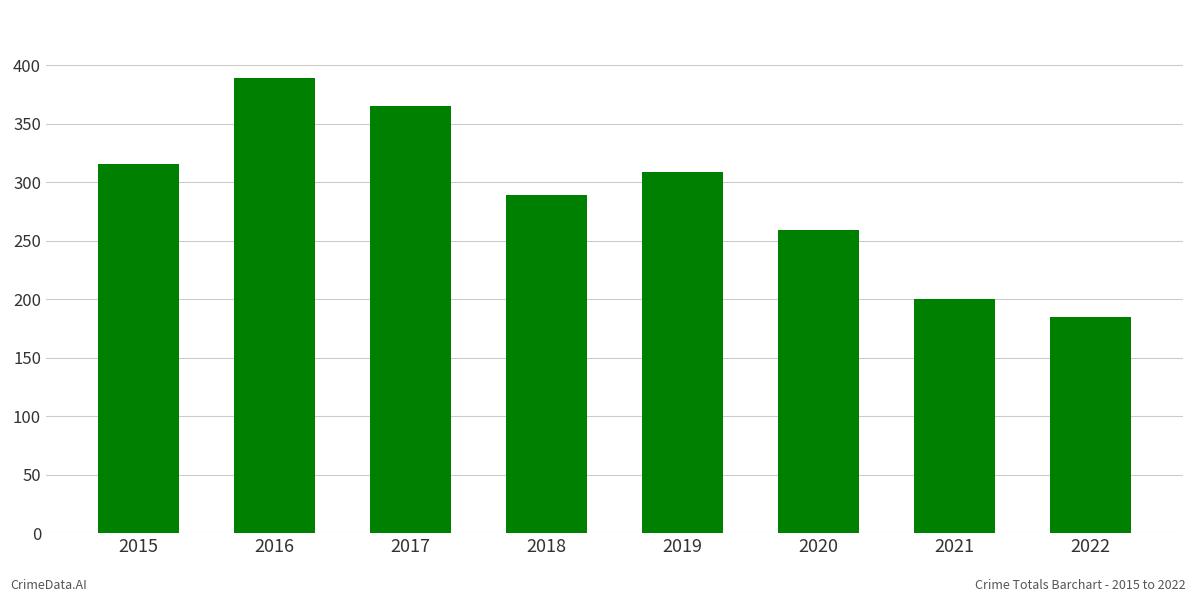

Where is the data nearest to the value 287?

2018